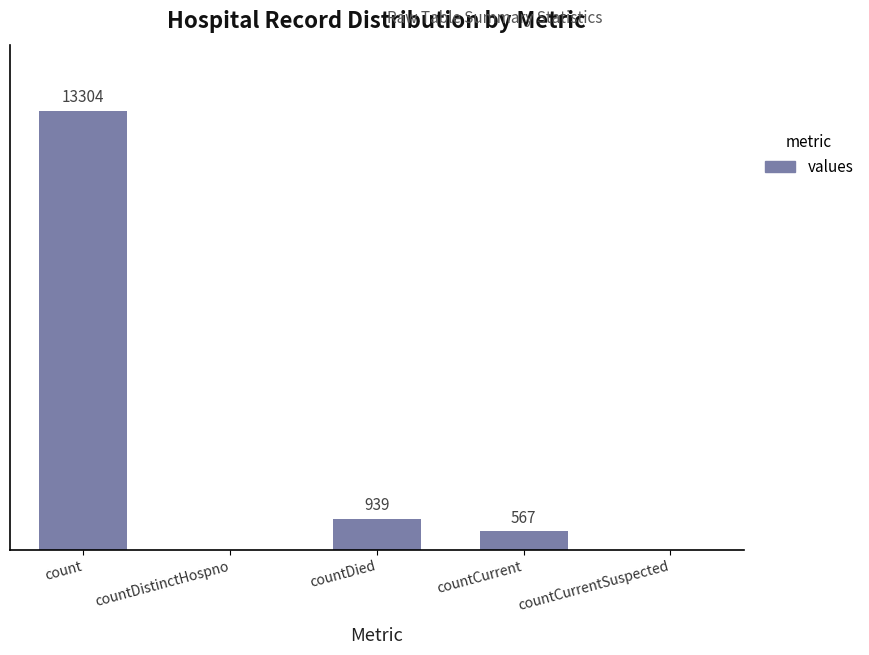

Which has a higher value, count or countCurrent?

count